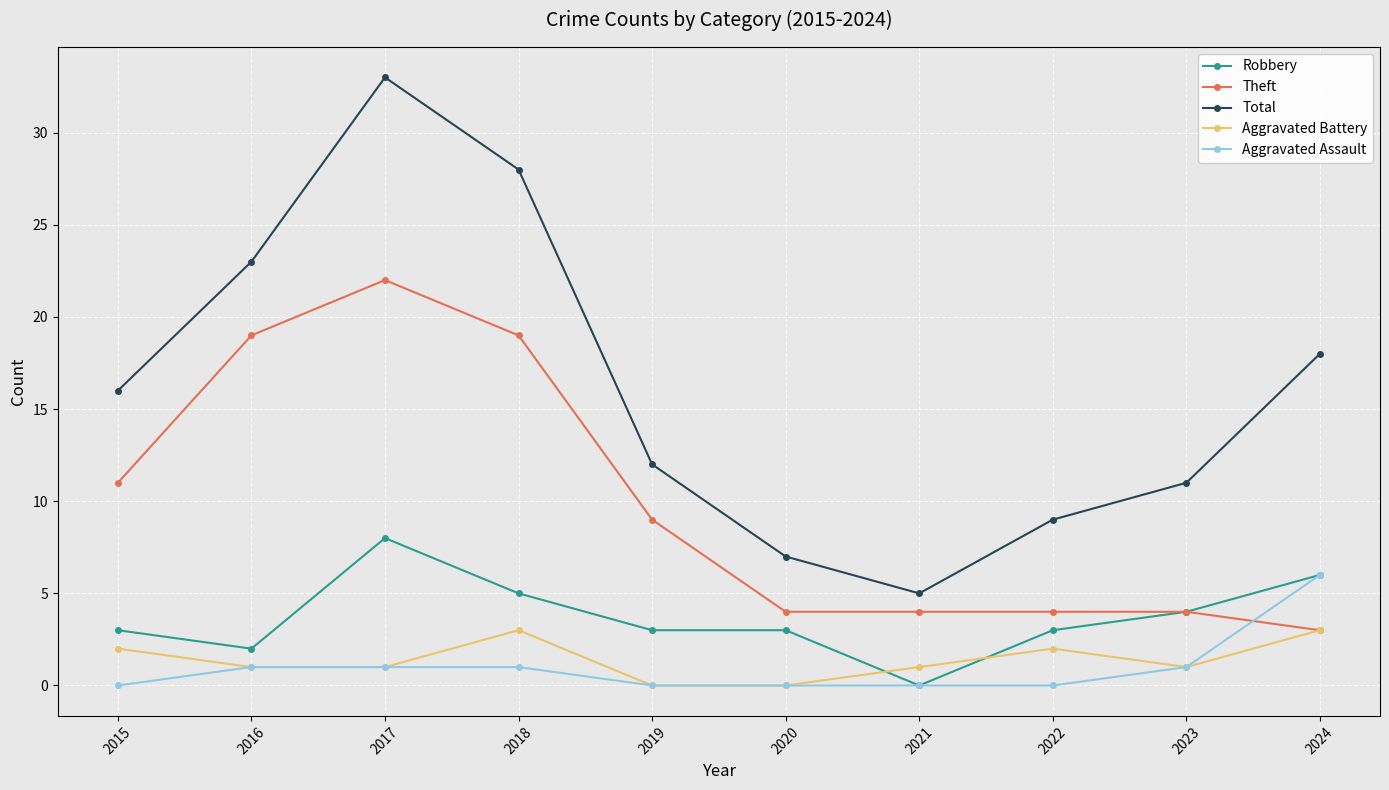

True or false: Robbery has a value of 4 at 2023.

True